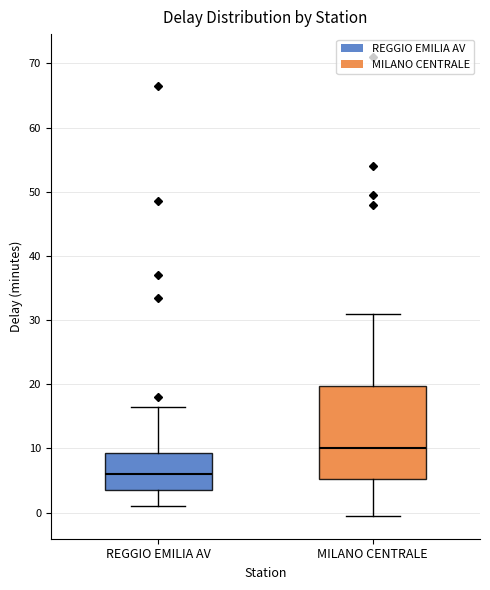

Comparing the boxes themselves (not the whiskers), which one is the tallest?

MILANO CENTRALE